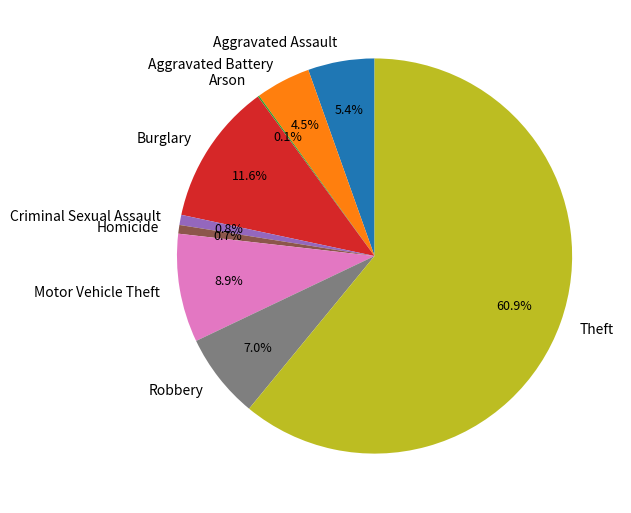

Does any single category account for the majority?

Yes